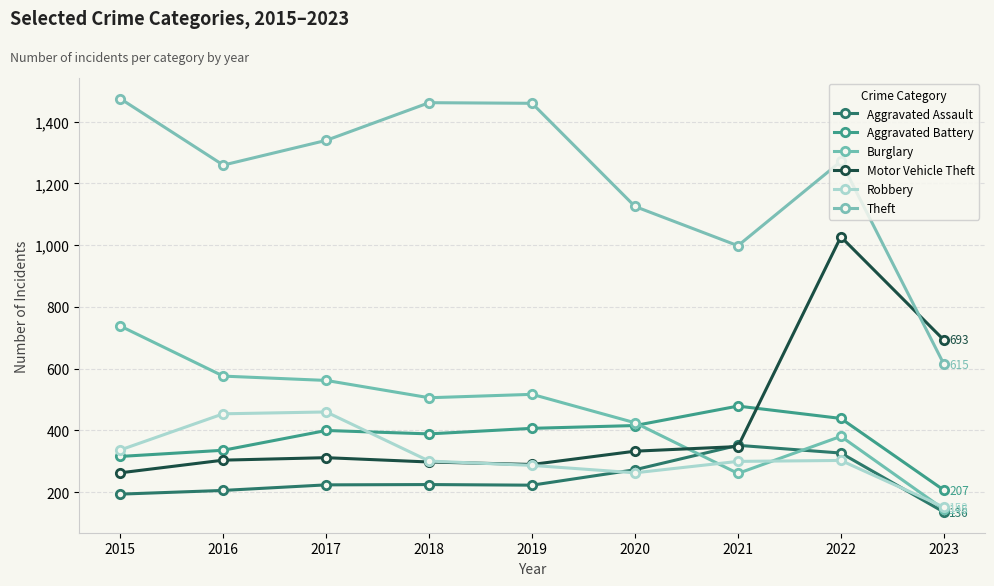

What is the total value across all series at 2019?

3183